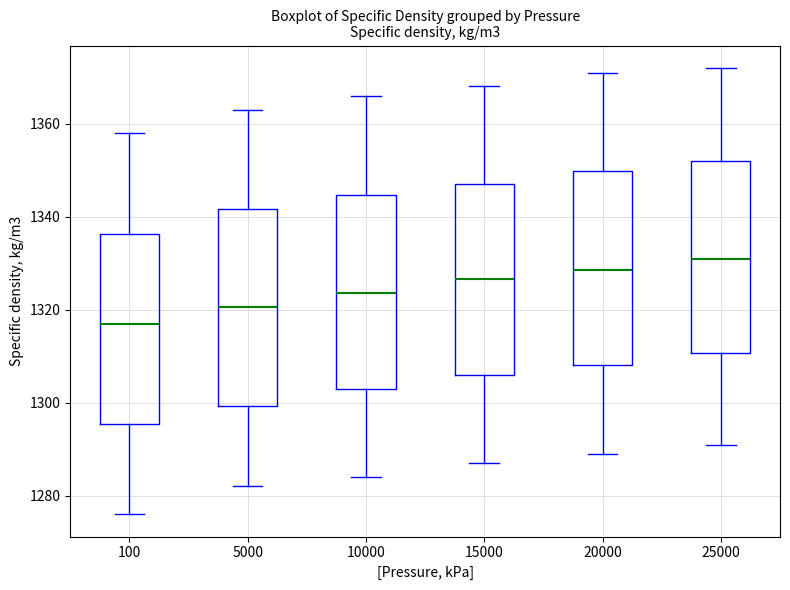

Where is the upper edge of the box at x = 20000 on the y-axis? The values are not printed on the chart, so give them approximately, as read against the axis.

1350